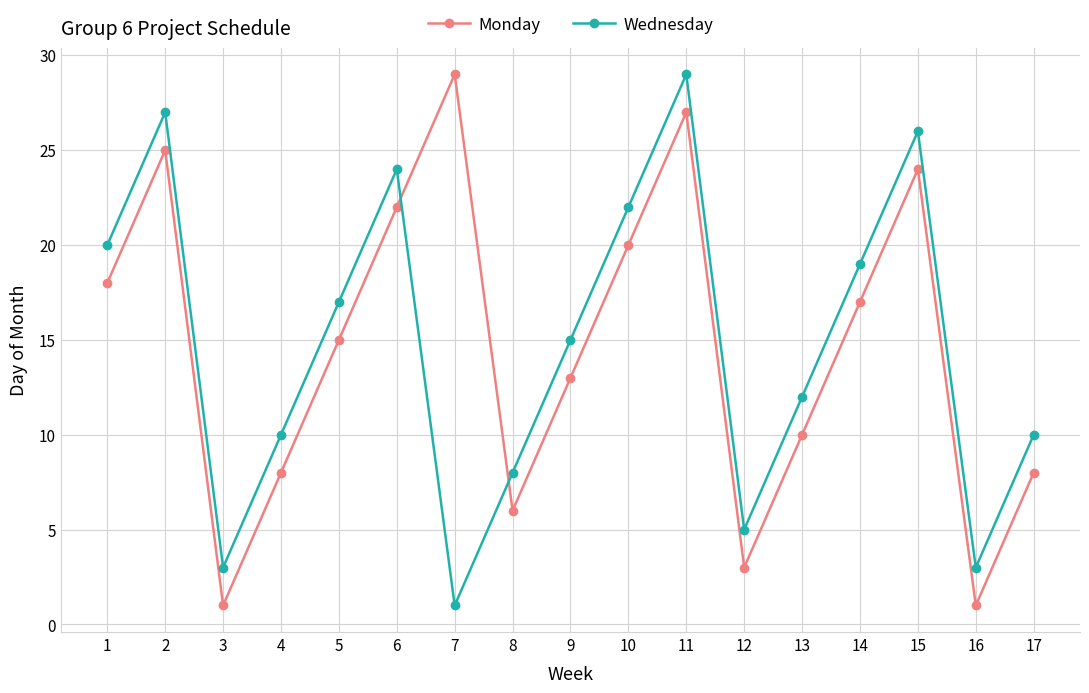

What are all the series names shown in the legend?

Monday, Wednesday